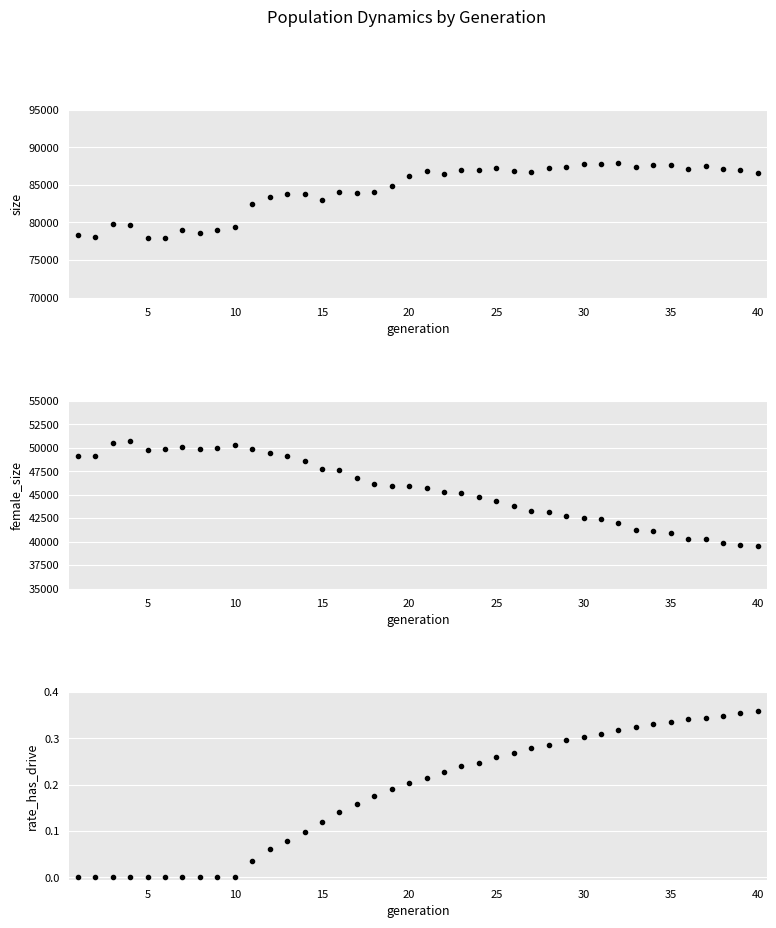

List the series in order of their overall mean, lowest first.

rate_has_drive, female_size, size